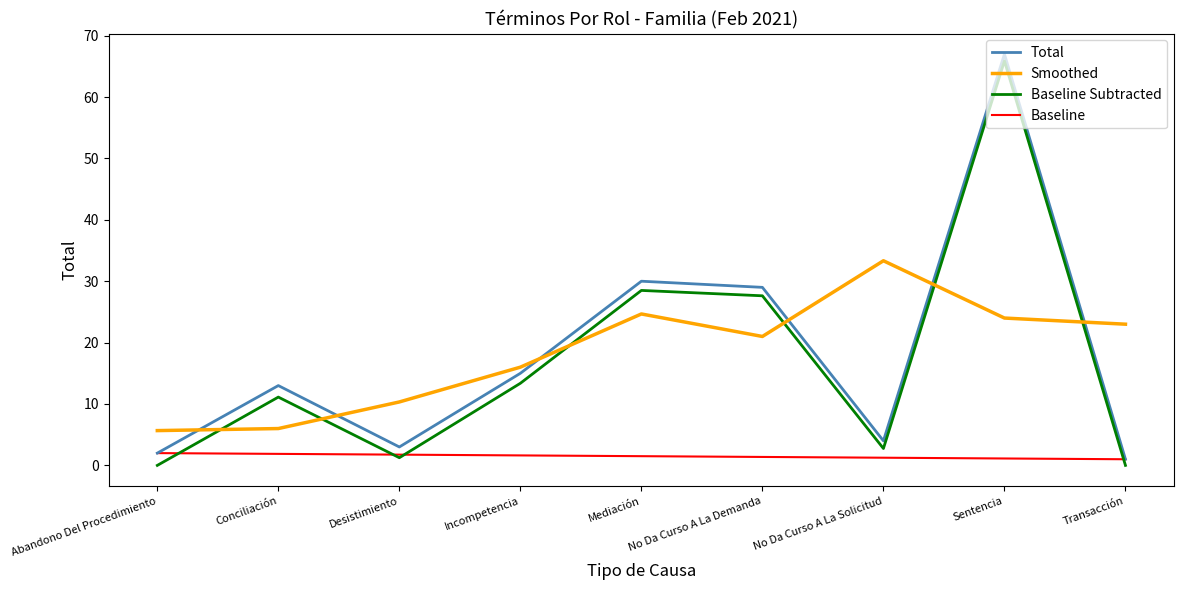

What are all the series names shown in the legend?

Total, Smoothed, Baseline Subtracted, Baseline